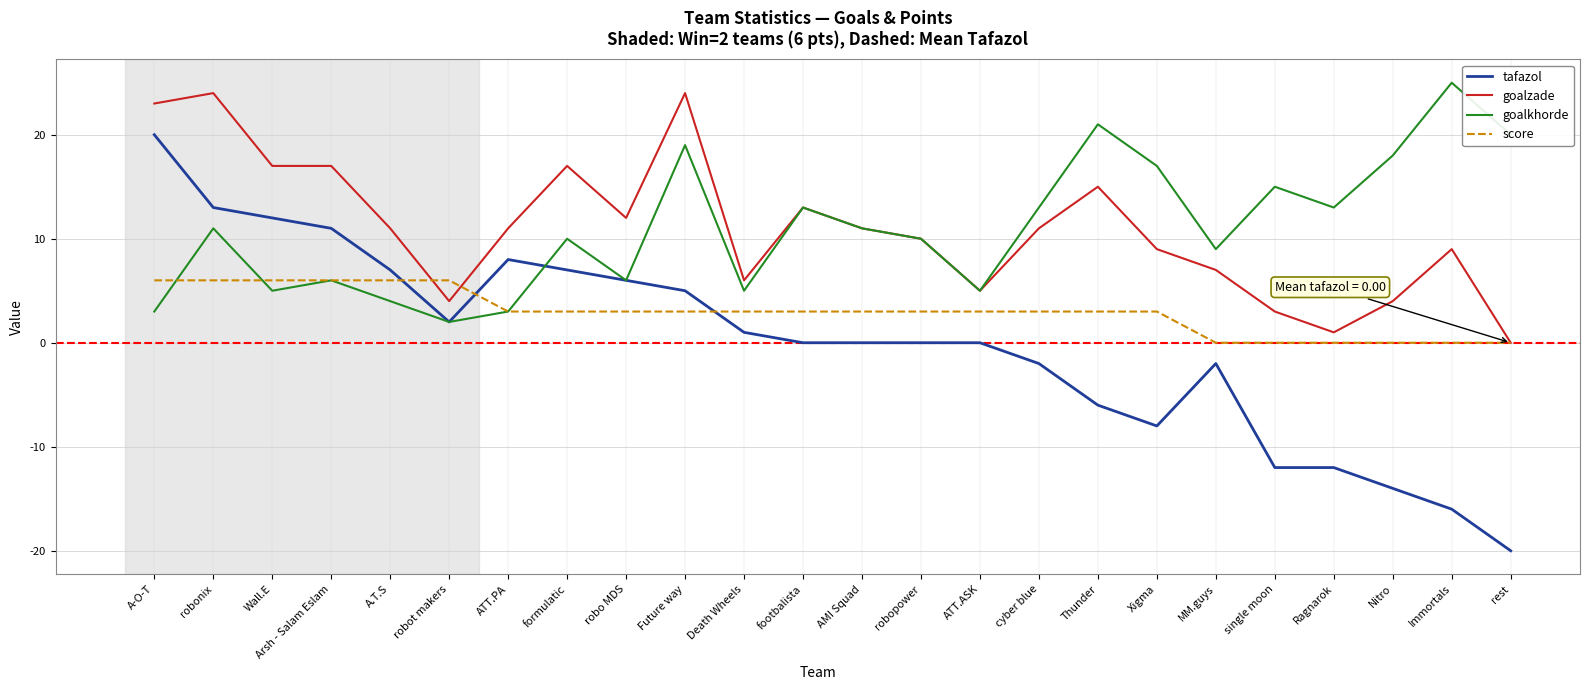

What is the difference between the goalkhorde values at formulatic and Death Wheels?

5